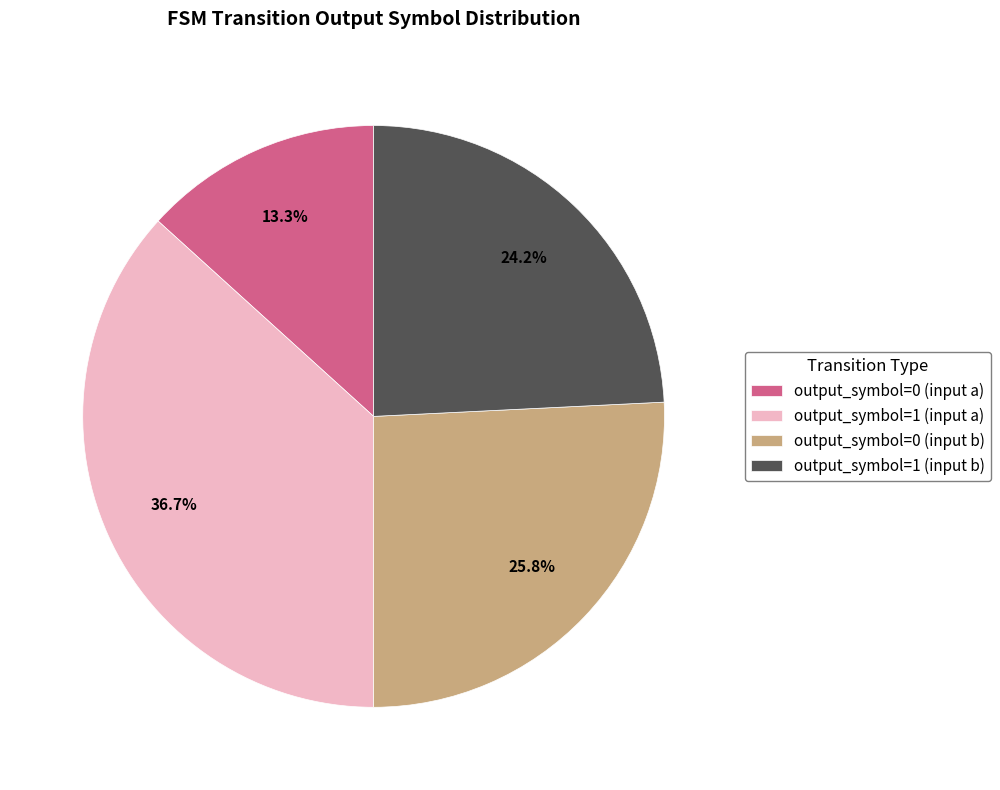

Between output_symbol=0 (input b) and output_symbol=1 (input b), which is larger?

output_symbol=0 (input b)